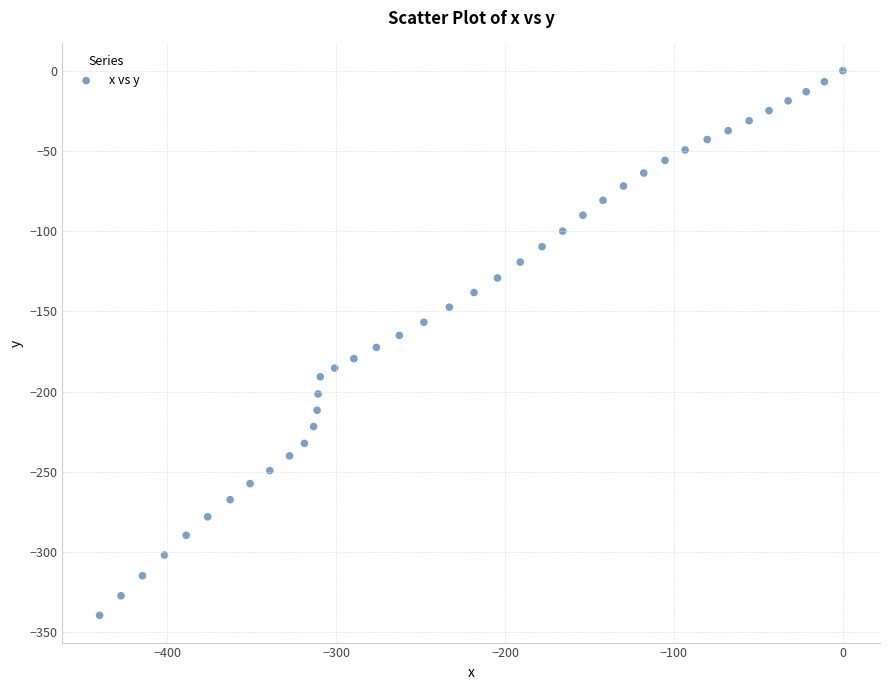

What is the range of X values (max minus min)?

440.1